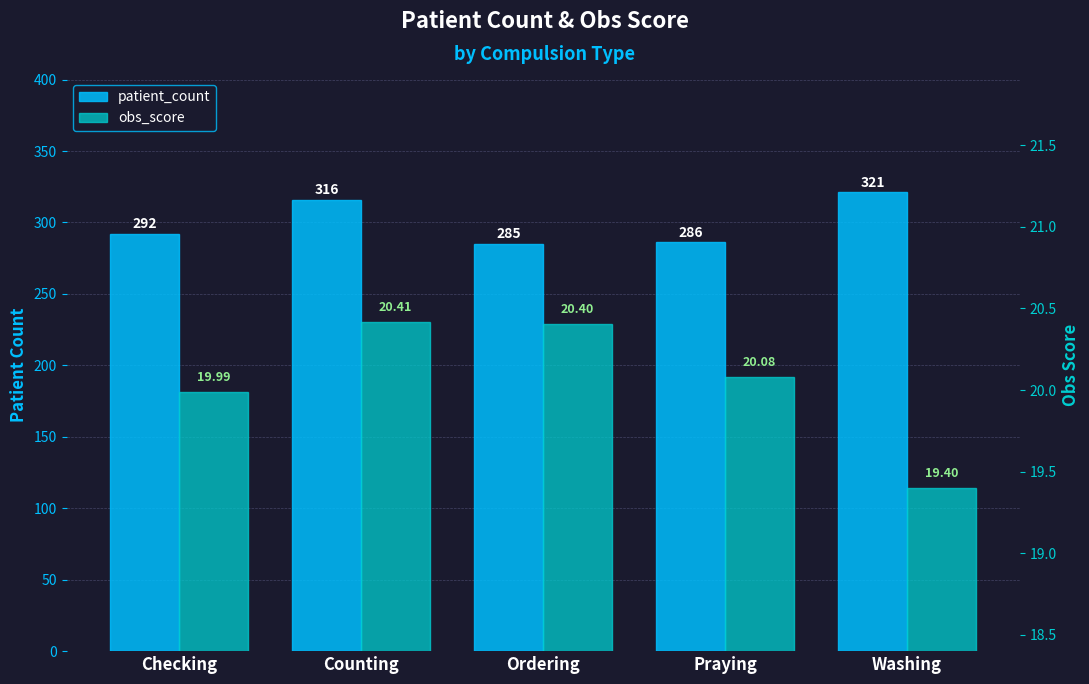

Is it true that patient_count equals 161.0 at Checking?

False